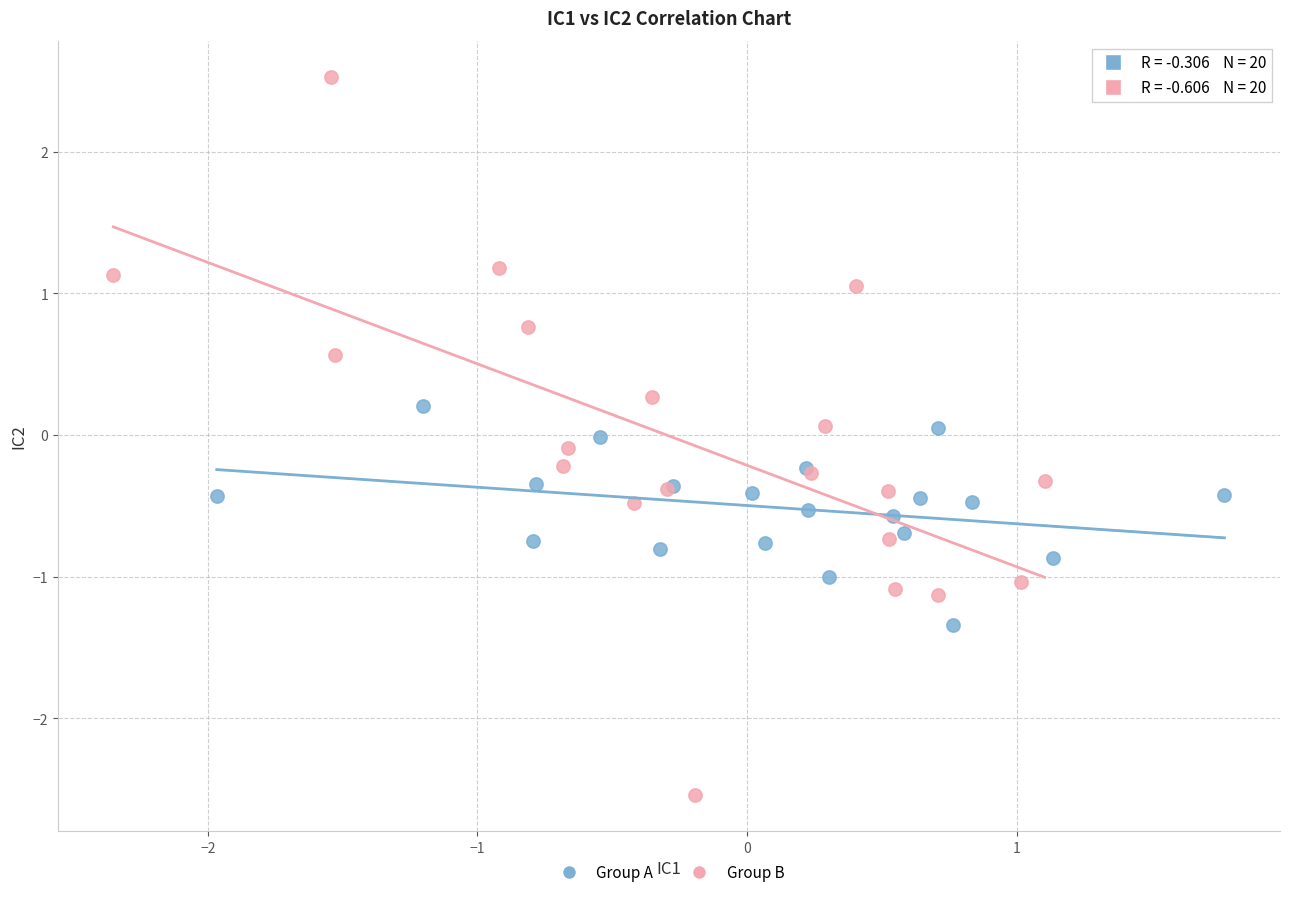

Which series has the widest spread of Y values?

Group B